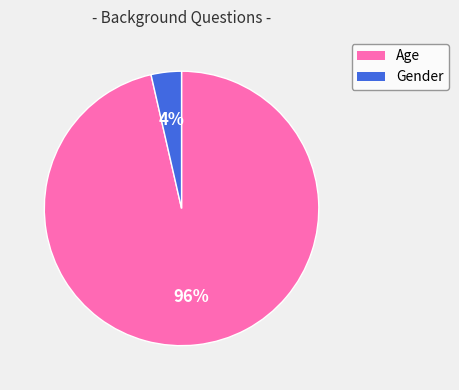

To the nearest percent, what portion does Gender represent?

4%